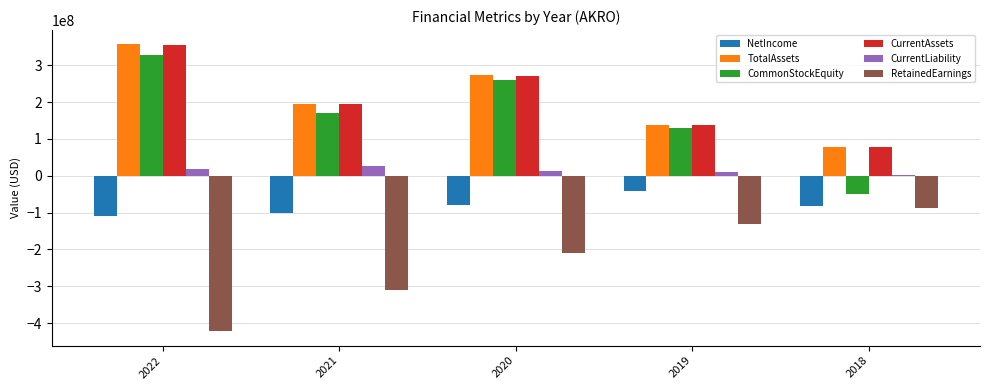

The value of RetainedEarnings at 2021 is -310304000. True or false?

True